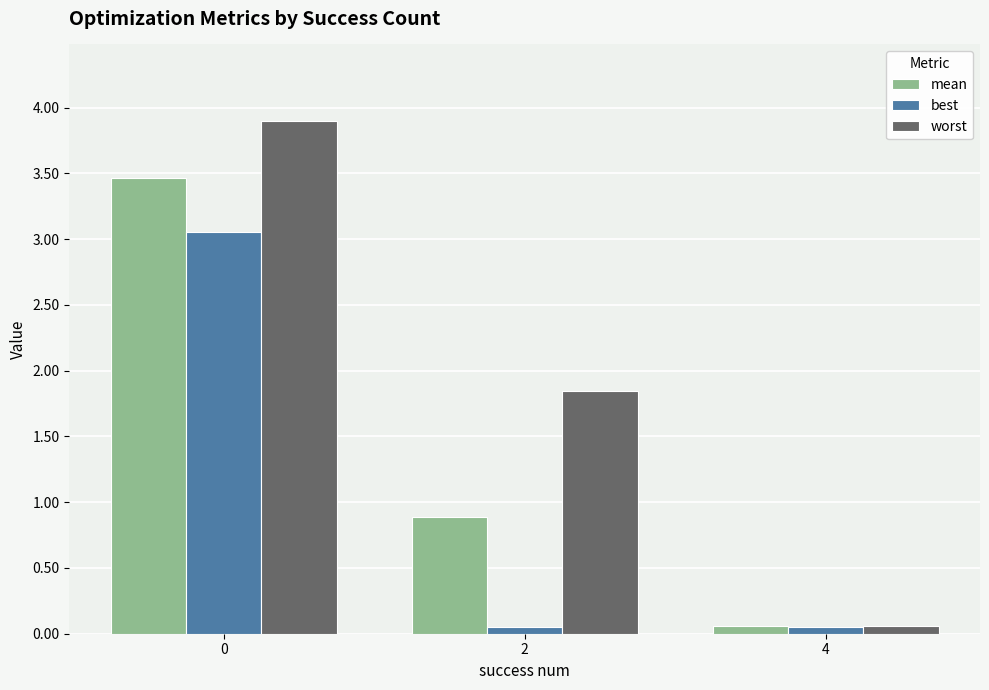

Does the chart contain any negative values?

No